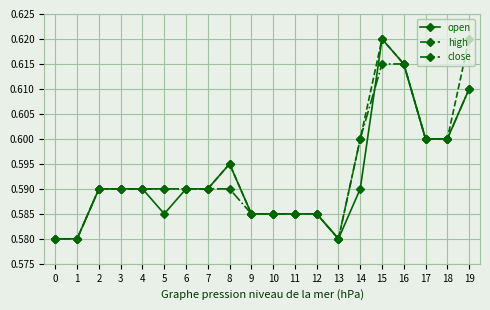

Is it true that high equals 0.6 at 19?

True